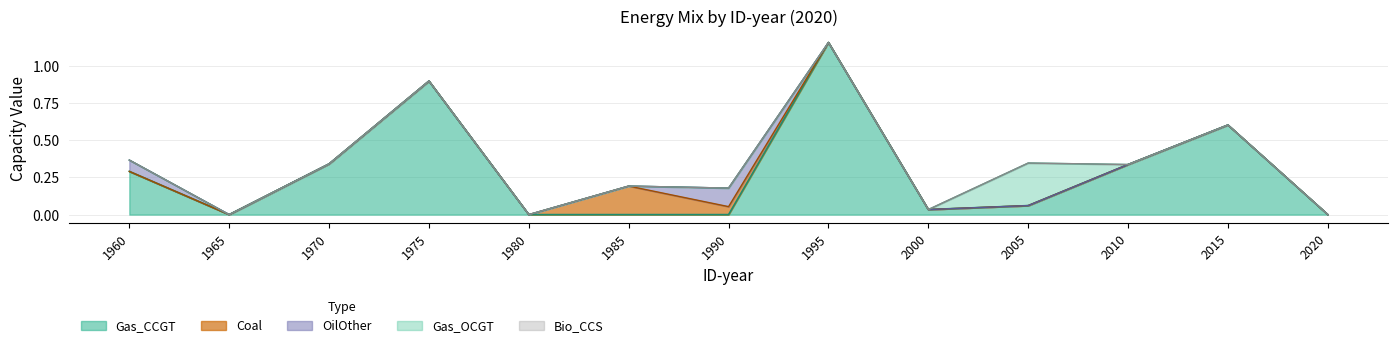

True or false: Coal has a value of -0.1 at 1975.

False